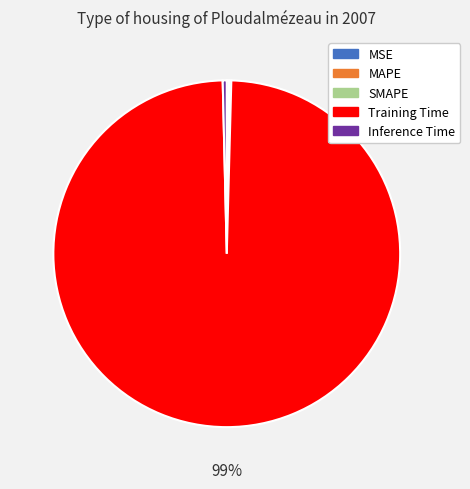

To the nearest percent, what is the average slice percentage?

20%